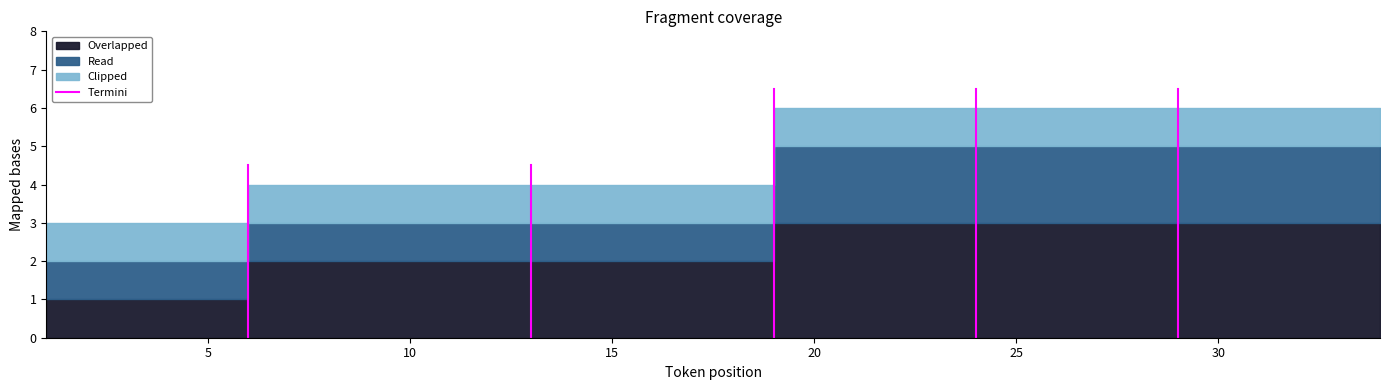

What is the average value?

2.2